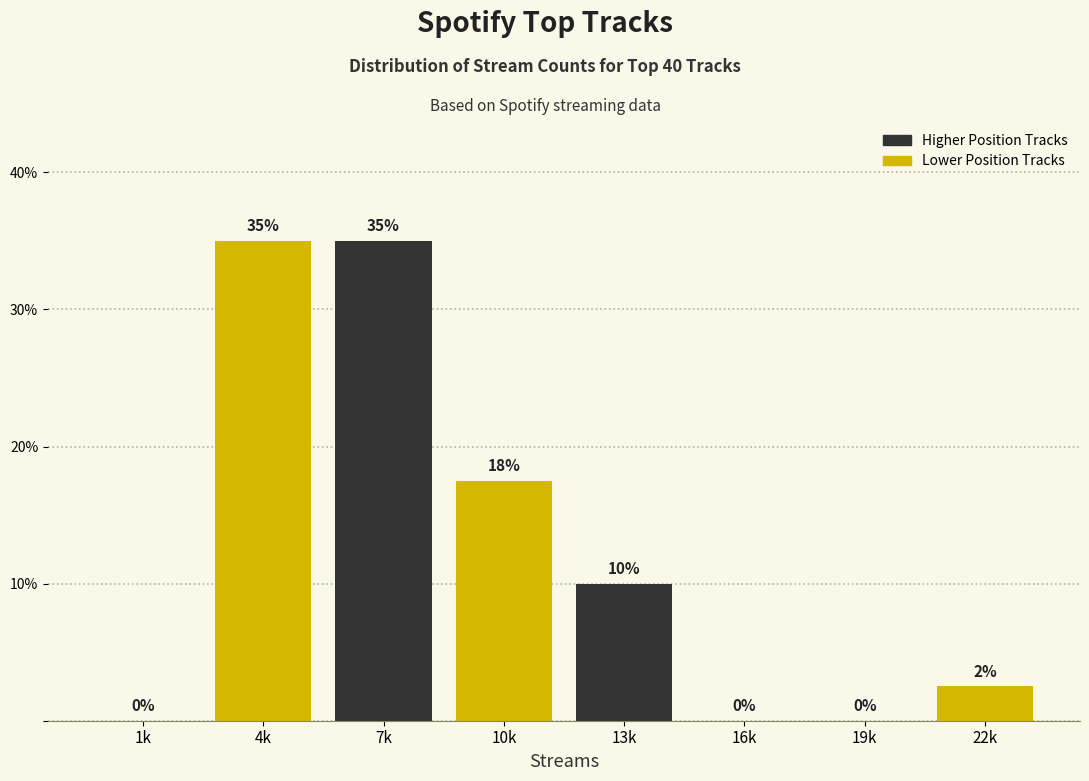

Which has a higher value, 22k or 1k?

22k